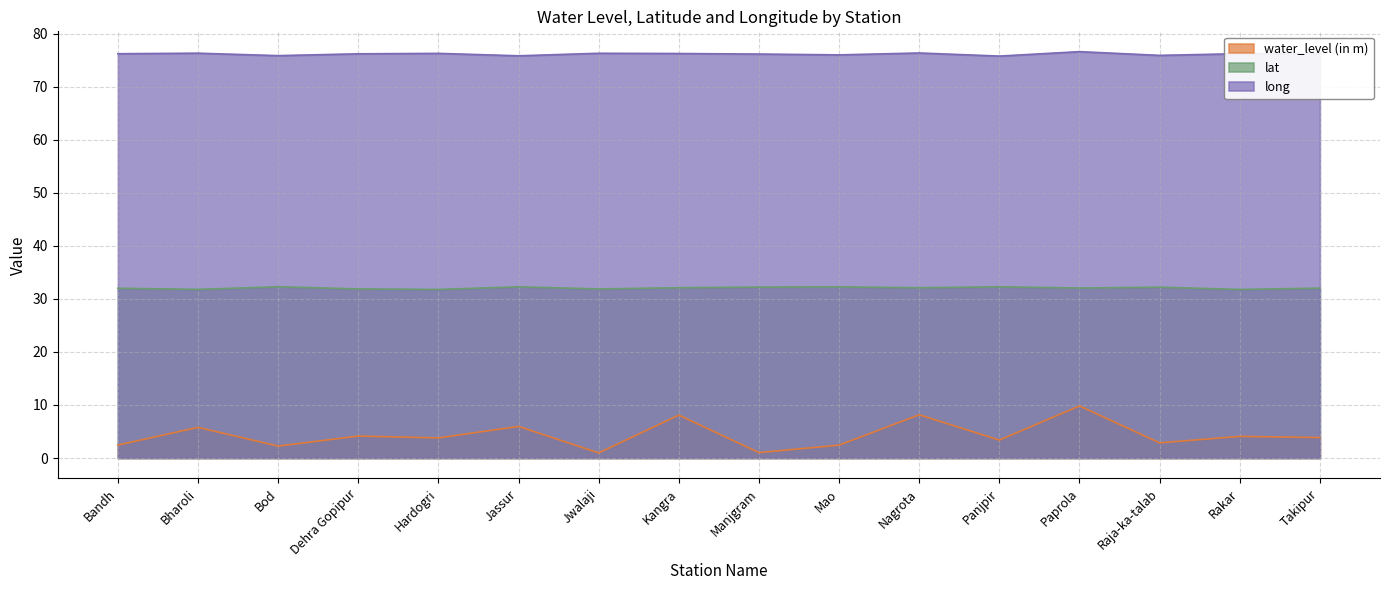

True or false: water_level (in m) has a value of 2.4 at Mao.

True